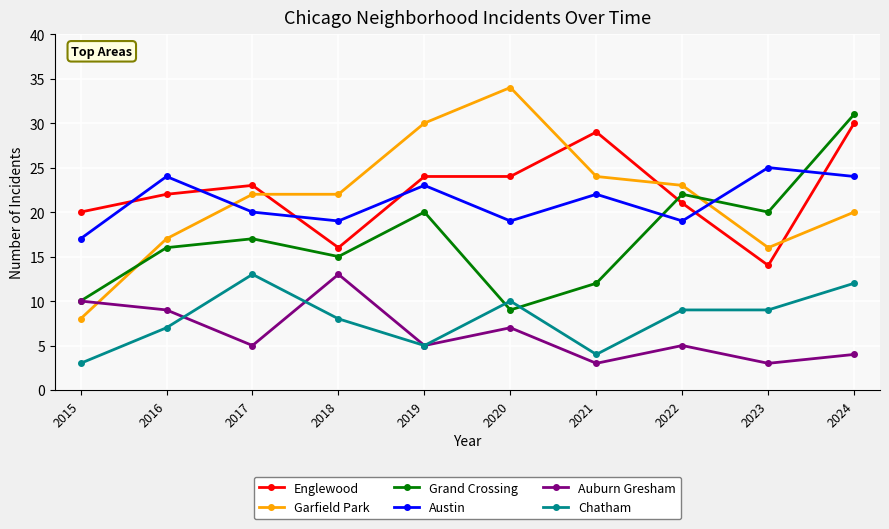

How many categories are shown in the chart?

10